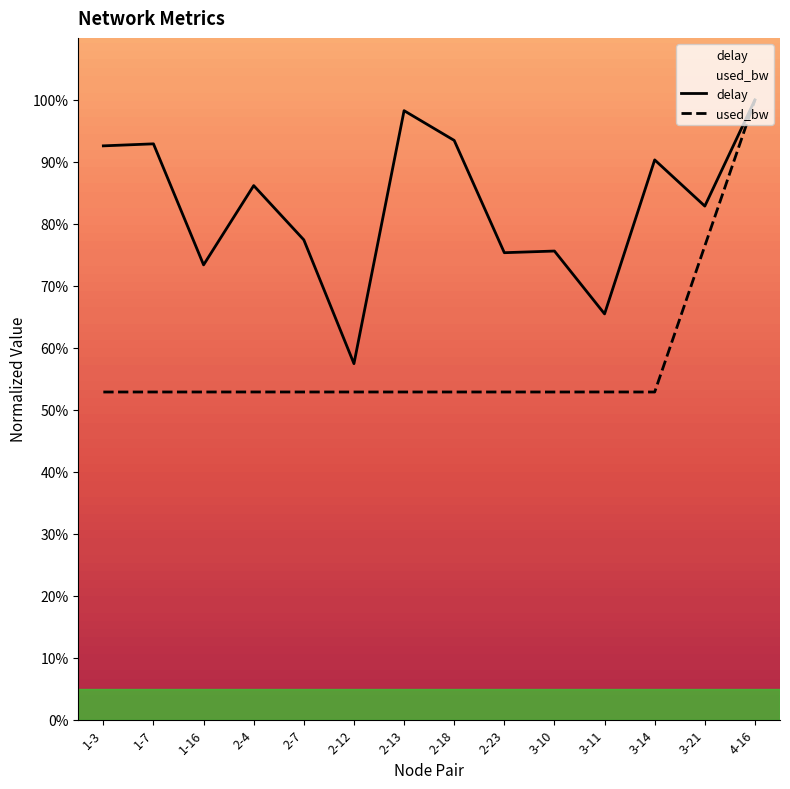

True or false: delay and used_bw cross at least once.

False